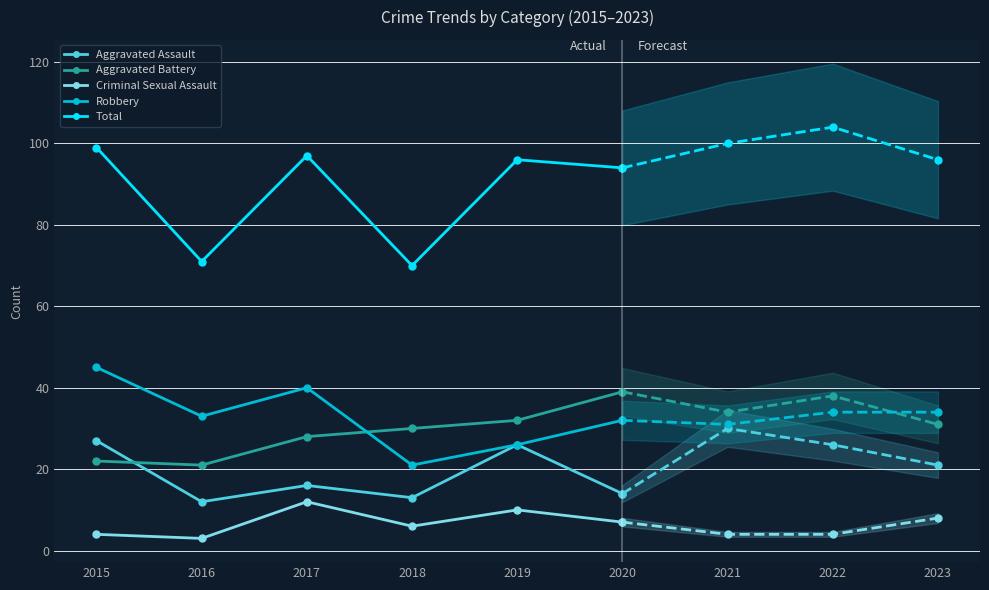

How many data points in Robbery are less than 33?

3